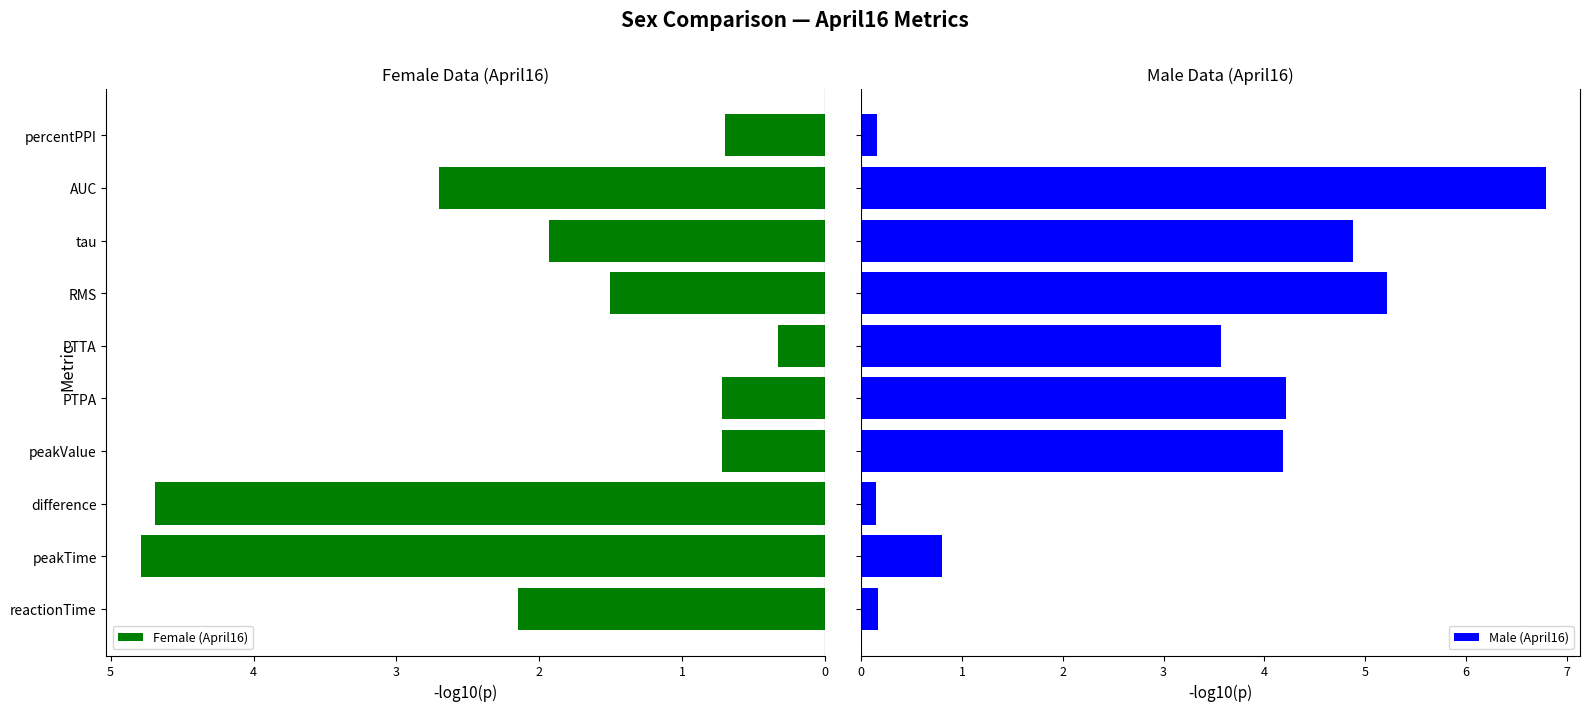

What are all the series names shown in the legend?

Female (April16), Male (April16)